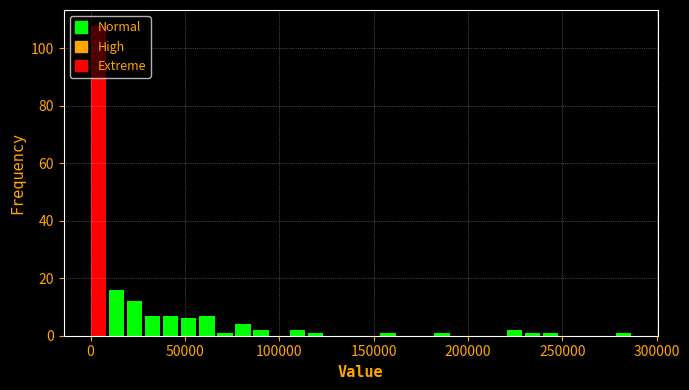

Around what value on the x-axis is the tallest bar? Give the approximate position of its centre, as read against the axis.

5000